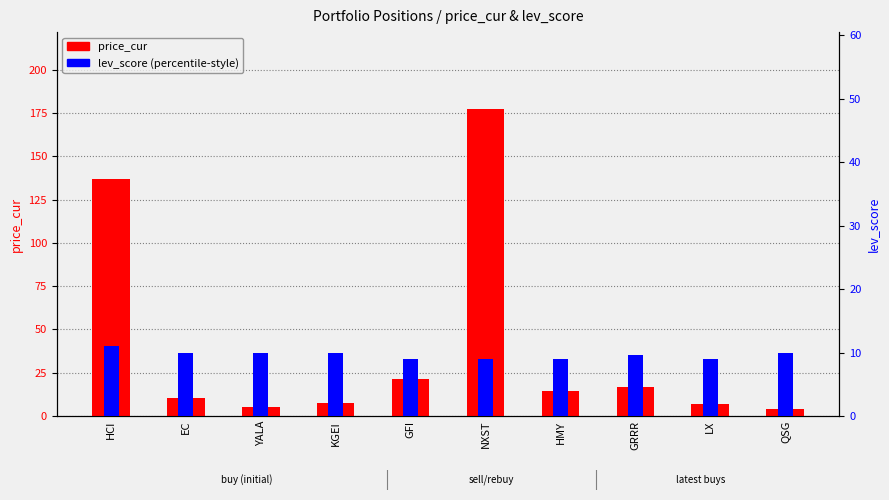

At QSG, list the series in order from smallest to largest.

price_cur, lev_score